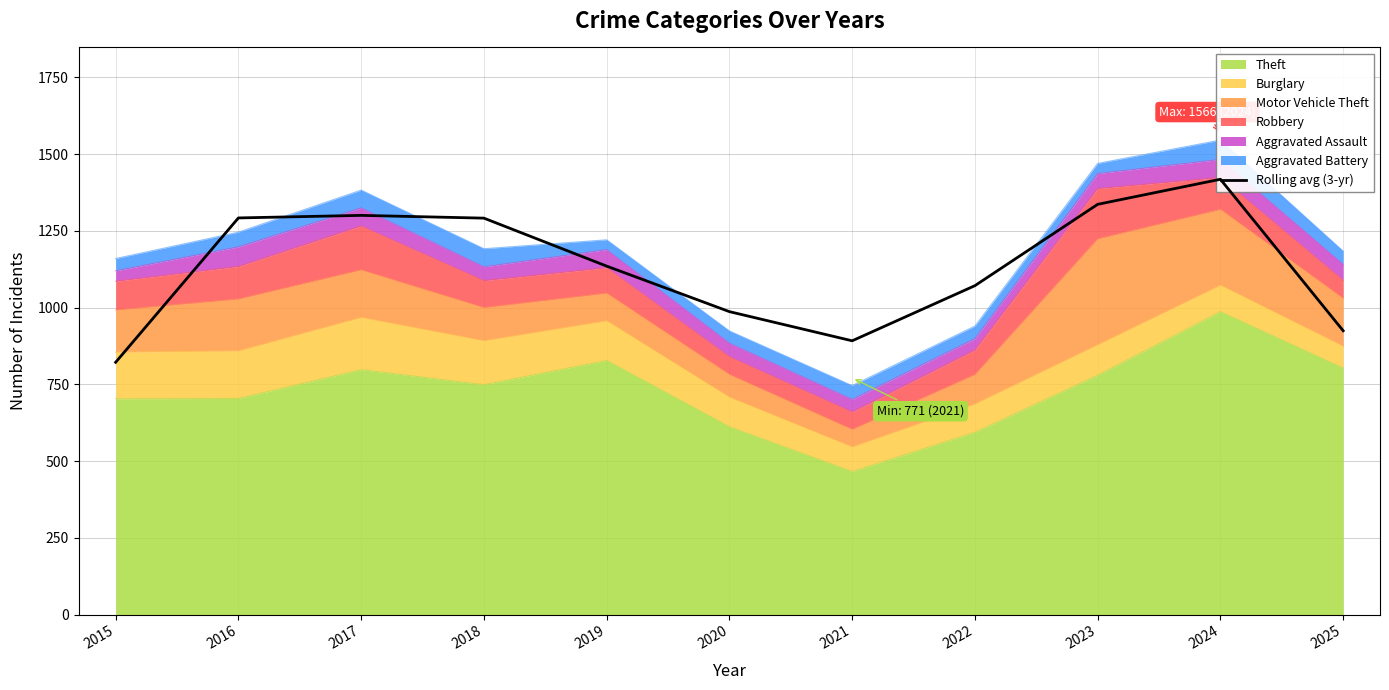

How many points are lower than both their immediate neighbors (excluding endpoints)?

1